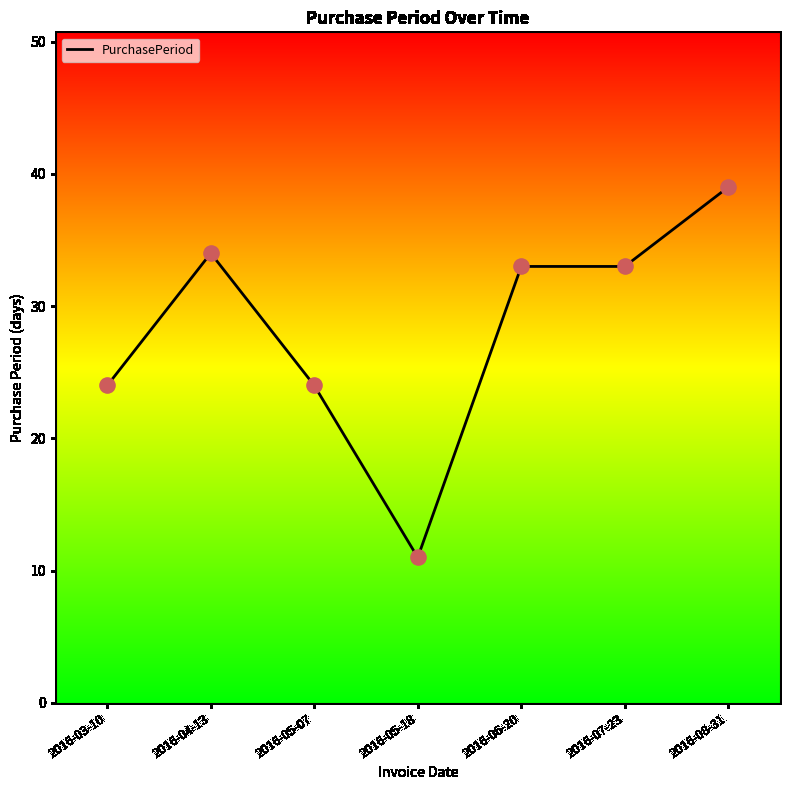

What is the ratio of the value at 2016-05-18 to the value at 2016-07-23?

0.3